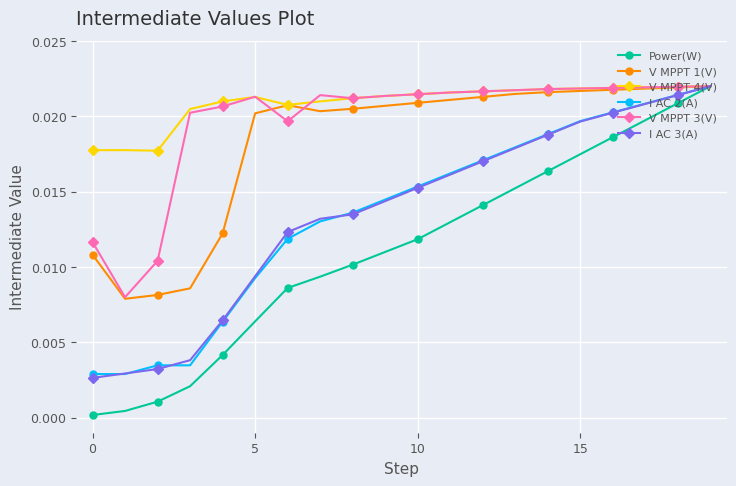

Which series has the largest range (max minus min)?

Power(W)